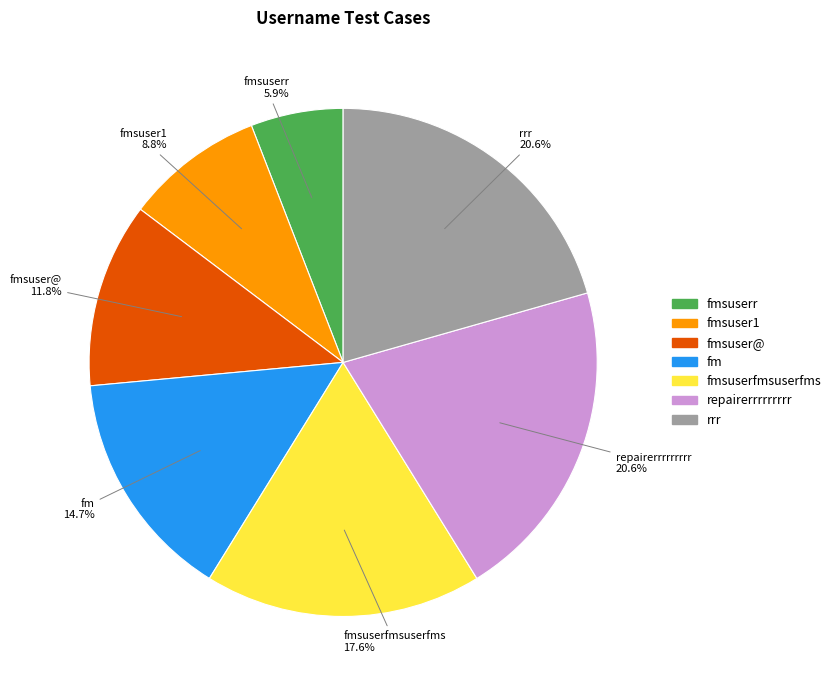

Does any single category account for the majority?

No